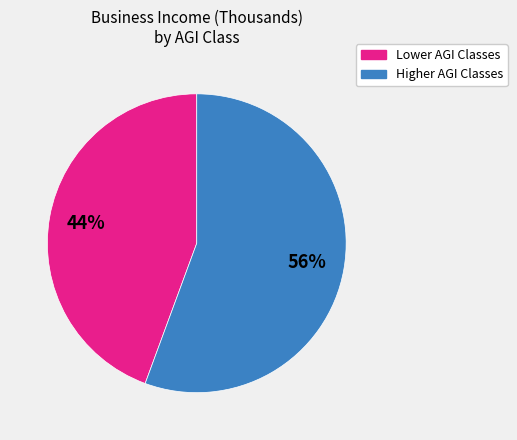

How many slices are in this pie chart?

2